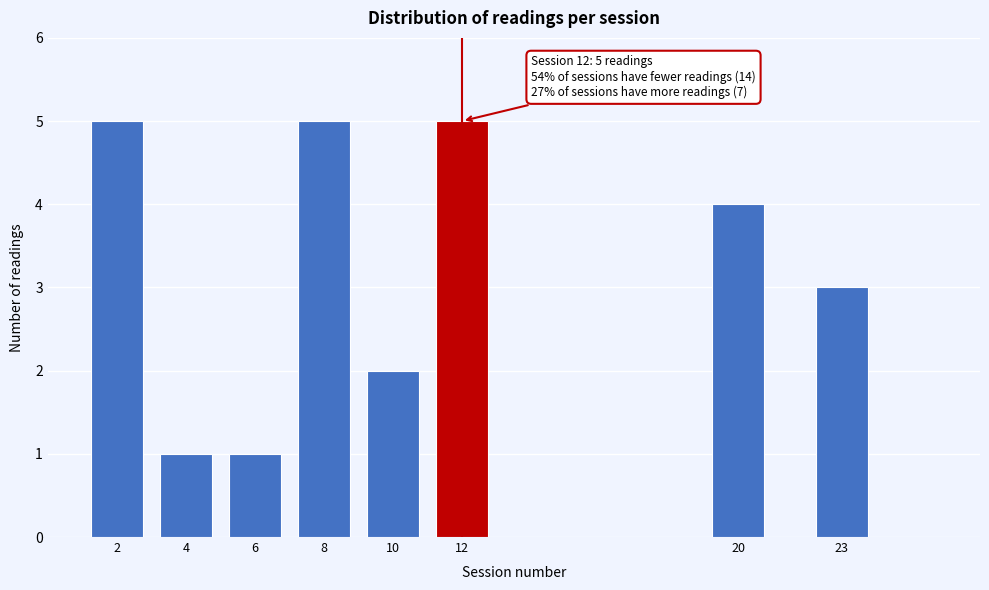

Reading right to left, transcribe all the data shown in this chart.

23=3	20=4	12=5	10=2	8=5	6=1	4=1	2=5